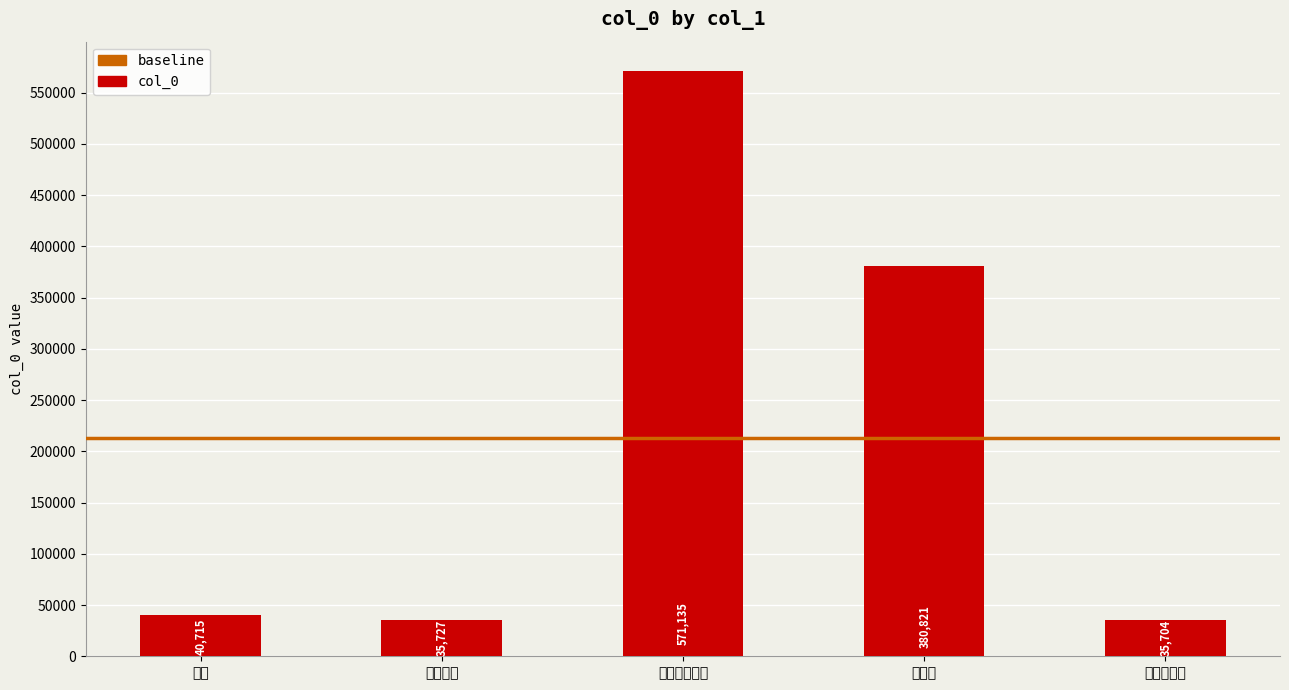

Which category has the lowest value across all series?

经杜甫旧宅